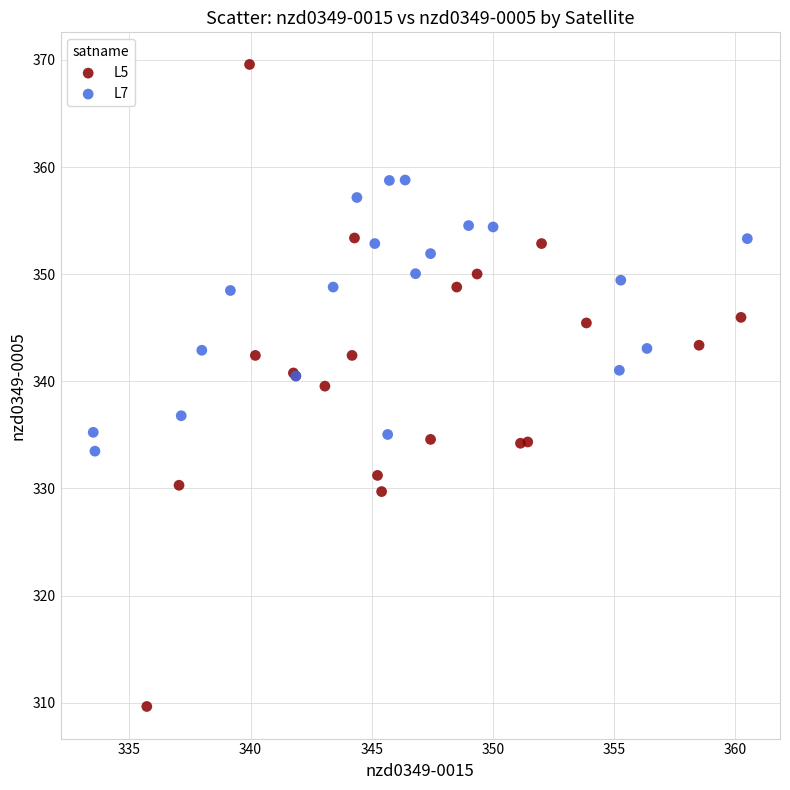

Which series reaches the maximum Y coordinate?

L5